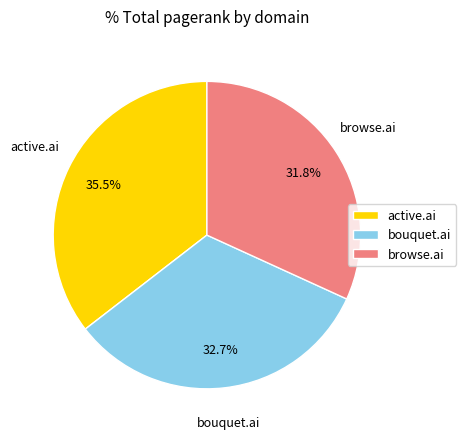

Do bouquet.ai and active.ai together represent more than half of the pie?

Yes